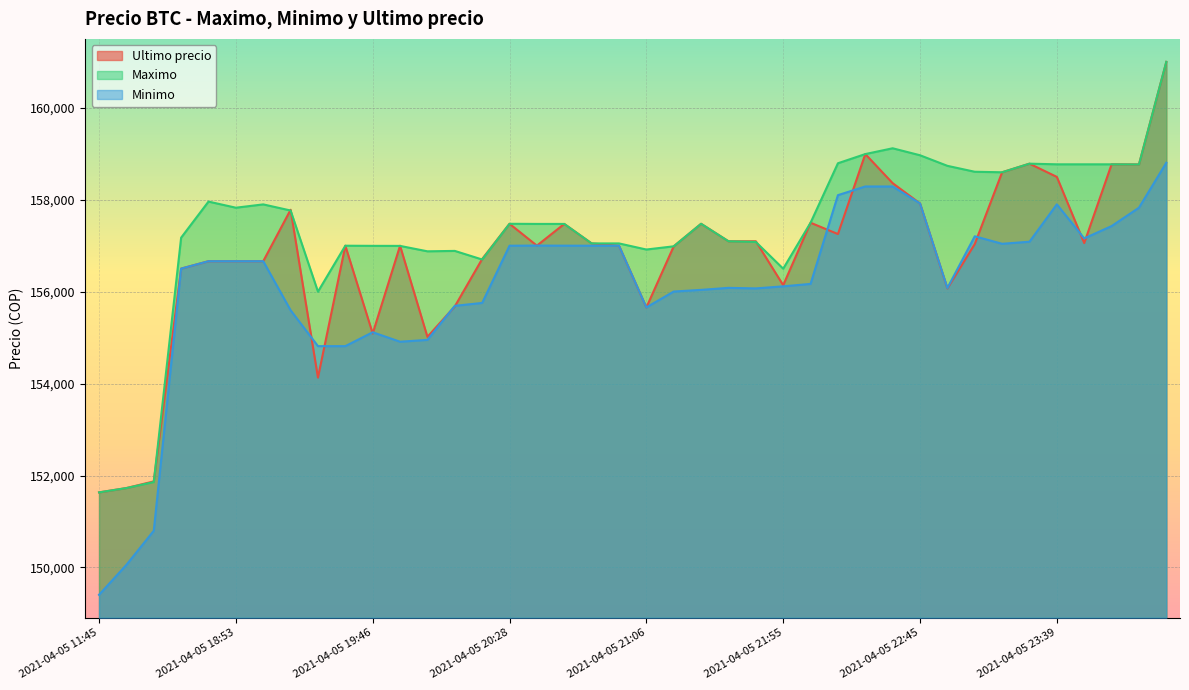

Which category has the lowest value across all series?

2021-04-05 11:45